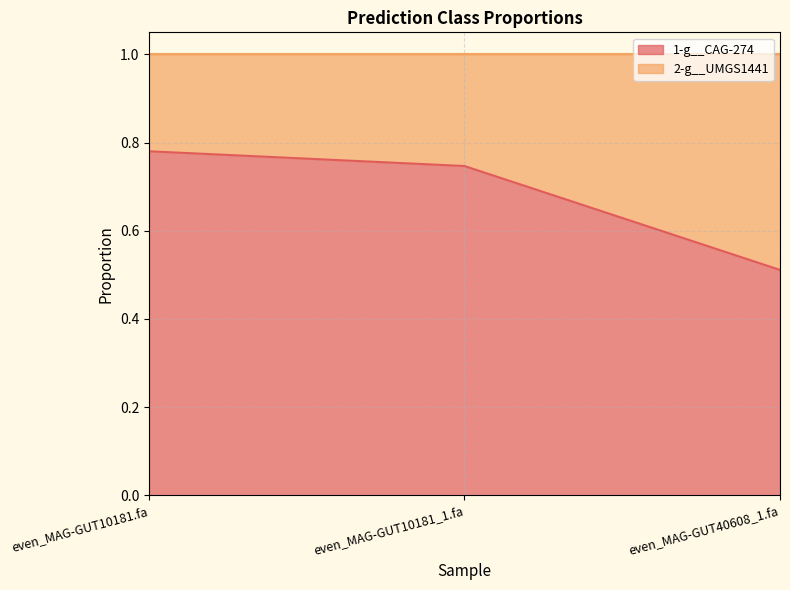

Which label corresponds to the smallest value in the chart?

even_MAG-GUT40608_1.fa